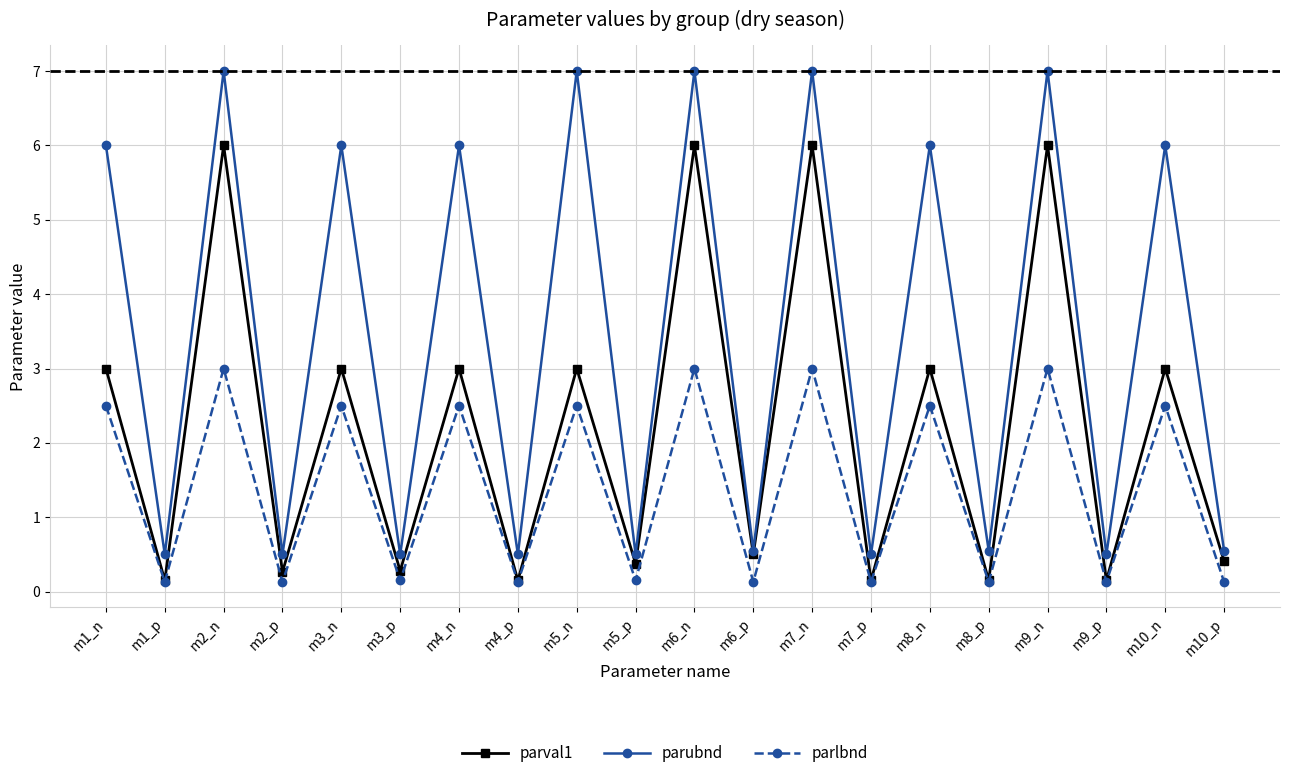

How many data points in parlbnd are less than 2?

10